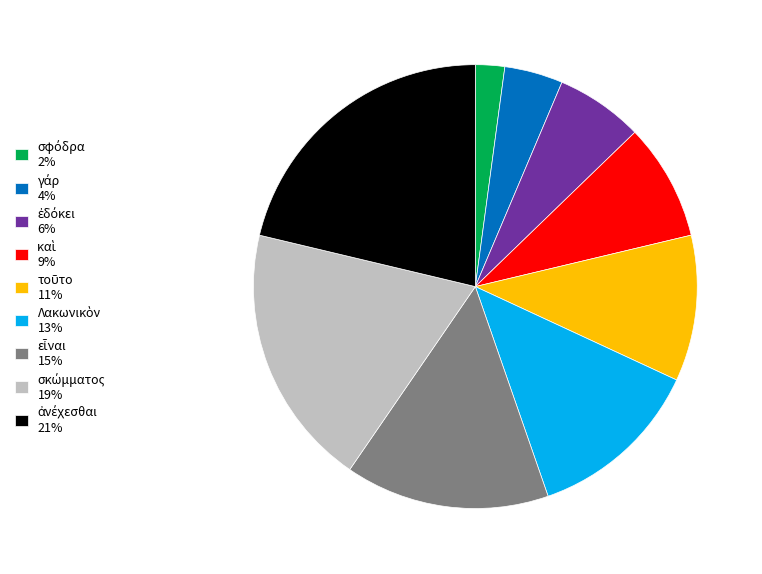

Count the number of slices in the pie.

9